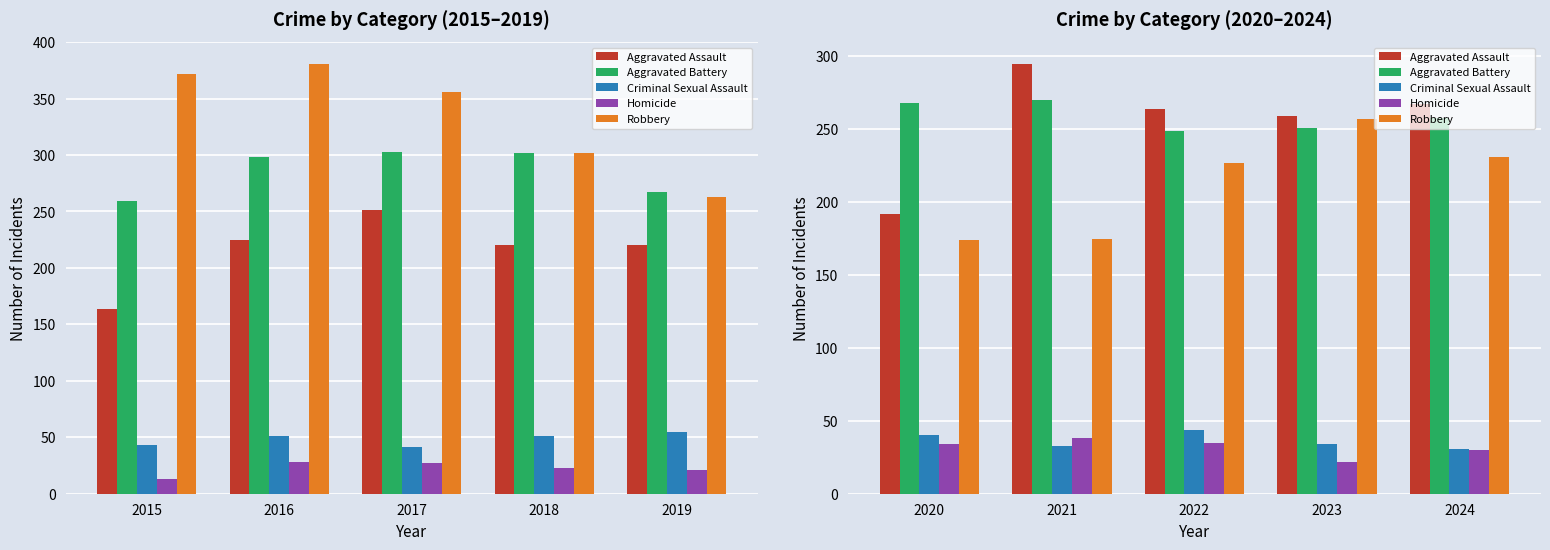

How many values in the Aggravated Battery series exceed 258?

2